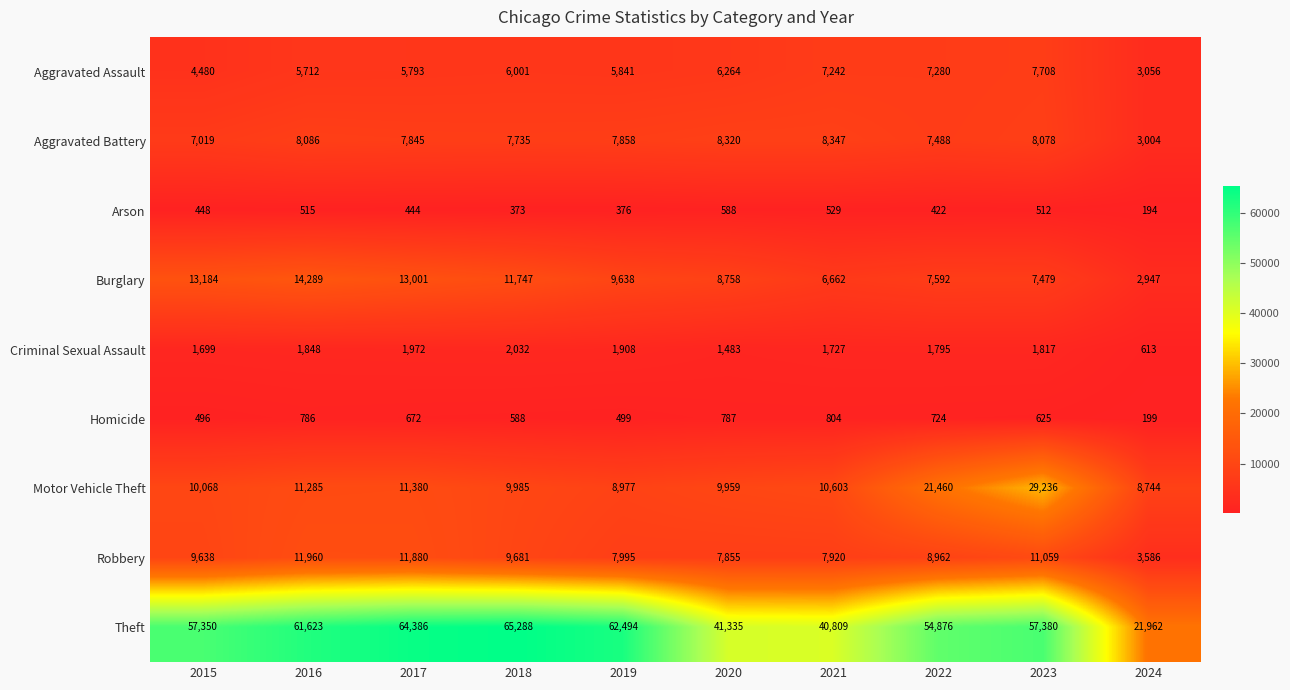

At which label is Criminal Sexual Assault closest to 1322?

2020